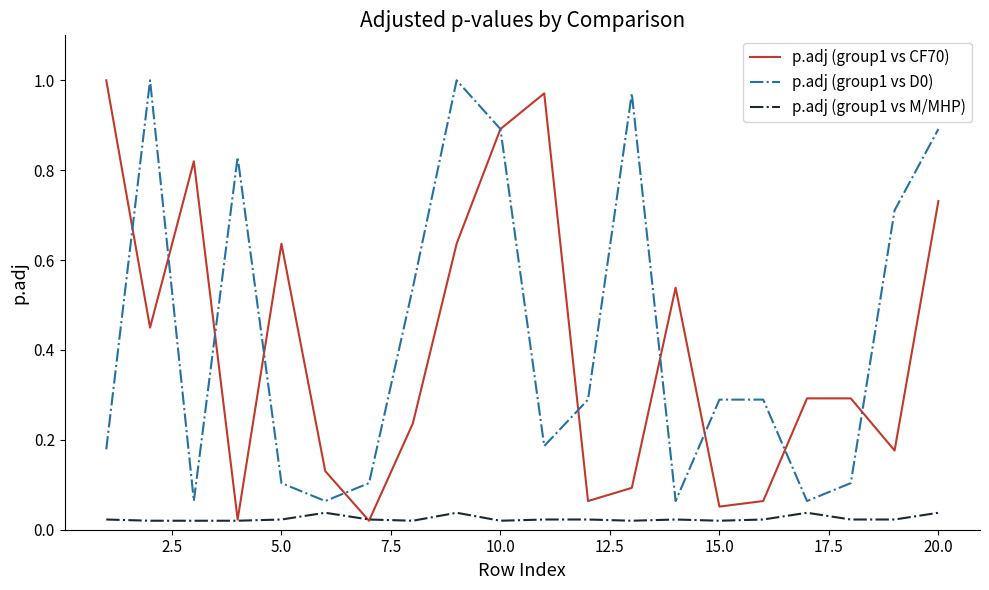

Is the value of p.adj (group1 vs CF70) at 20.0 greater than the value of p.adj (group1 vs M/MHP) at 15.0?

Yes